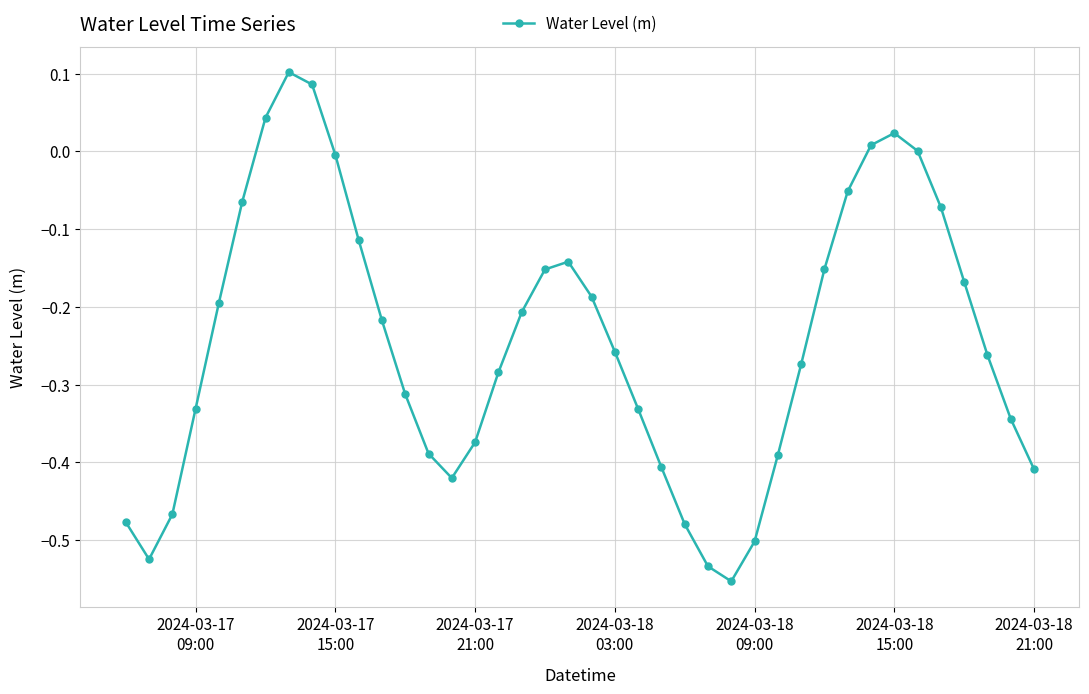

How many interior local peaks (higher than both neighbors) does the data have?

3